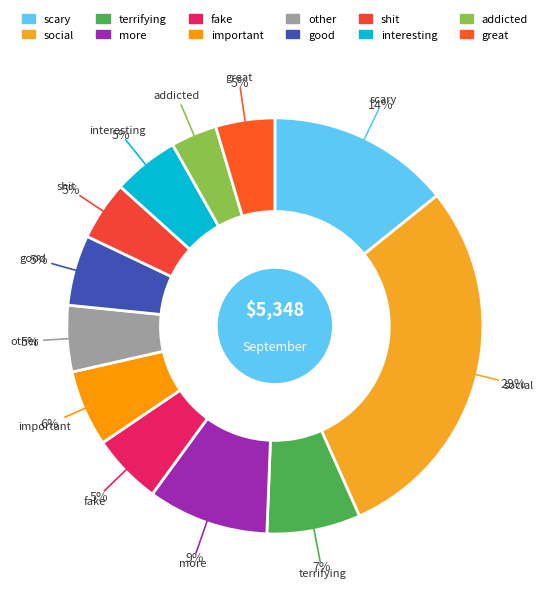

Which category has the smallest portion of the pie?

addicted